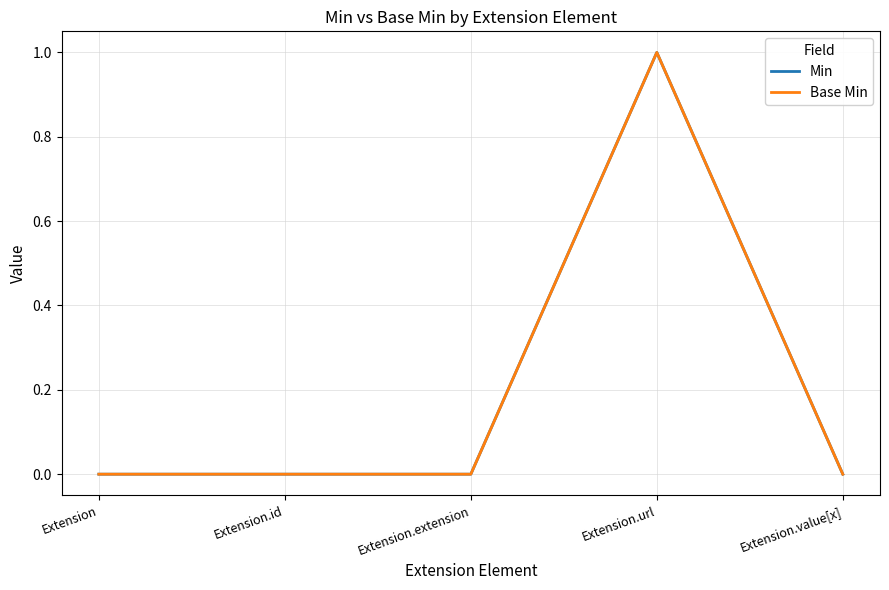

The value of Min at Extension.extension is -1. True or false?

False